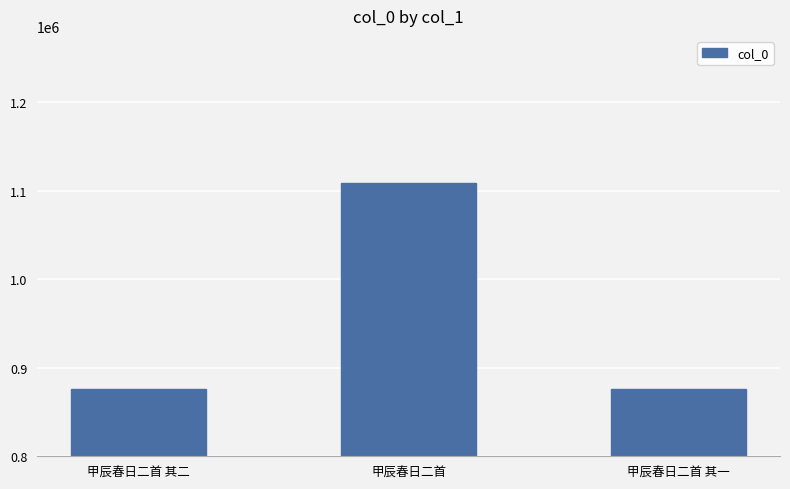

How many bars are there in total?

3